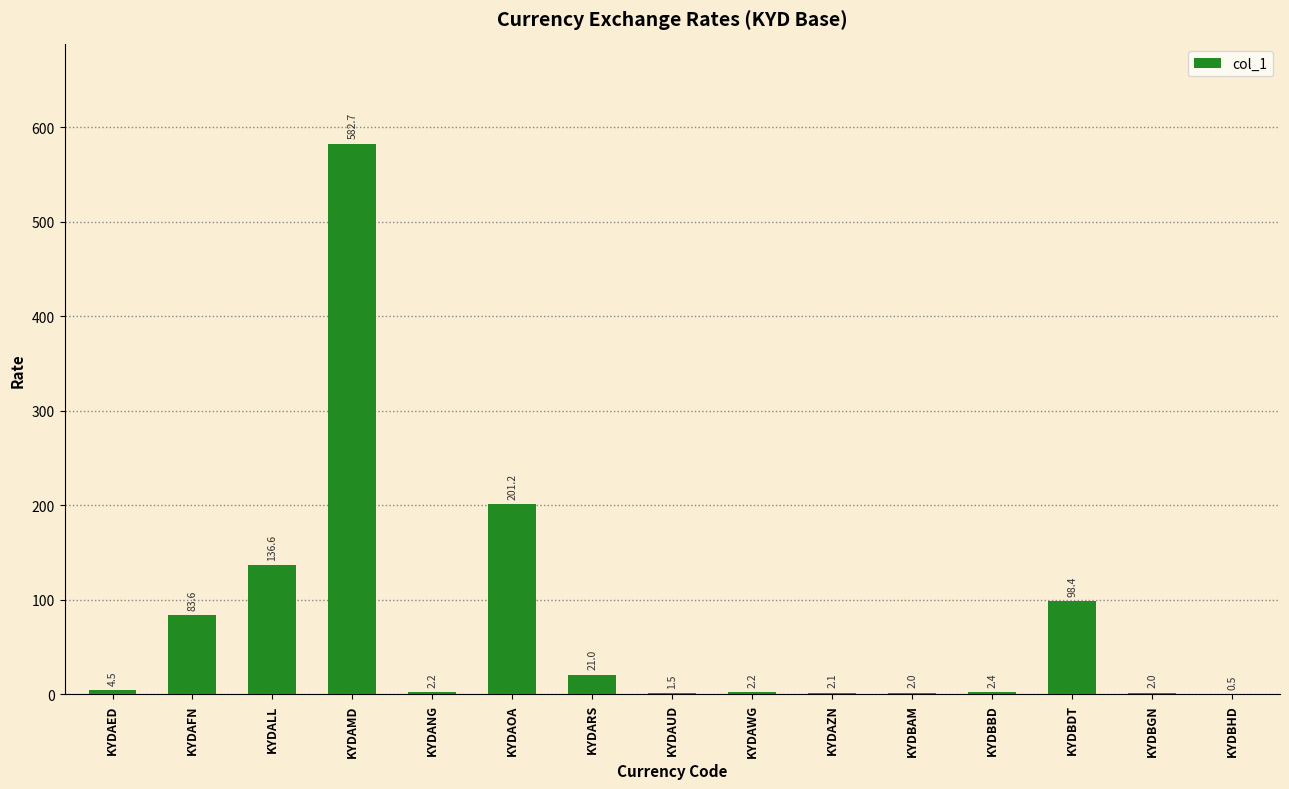

Reading left to right, extract all data points from this chart.

KYDAED=4.5	KYDAFN=83.6	KYDALL=136.6	KYDAMD=582.7	KYDANG=2.2	KYDAOA=201.2	KYDARS=21.0	KYDAUD=1.5	KYDAWG=2.2	KYDAZN=2.1	KYDBAM=2.0	KYDBBD=2.4	KYDBDT=98.4	KYDBGN=2.0	KYDBHD=0.5